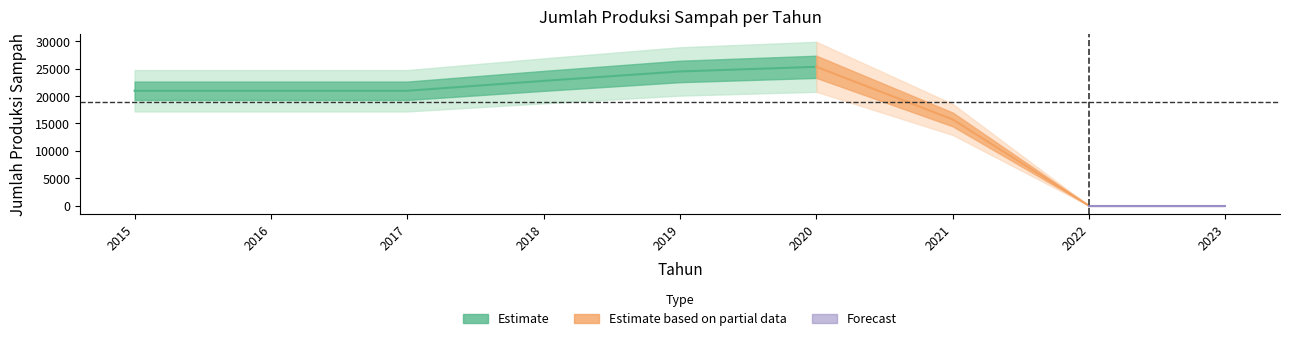

Which category has the lowest value across all series?

2022